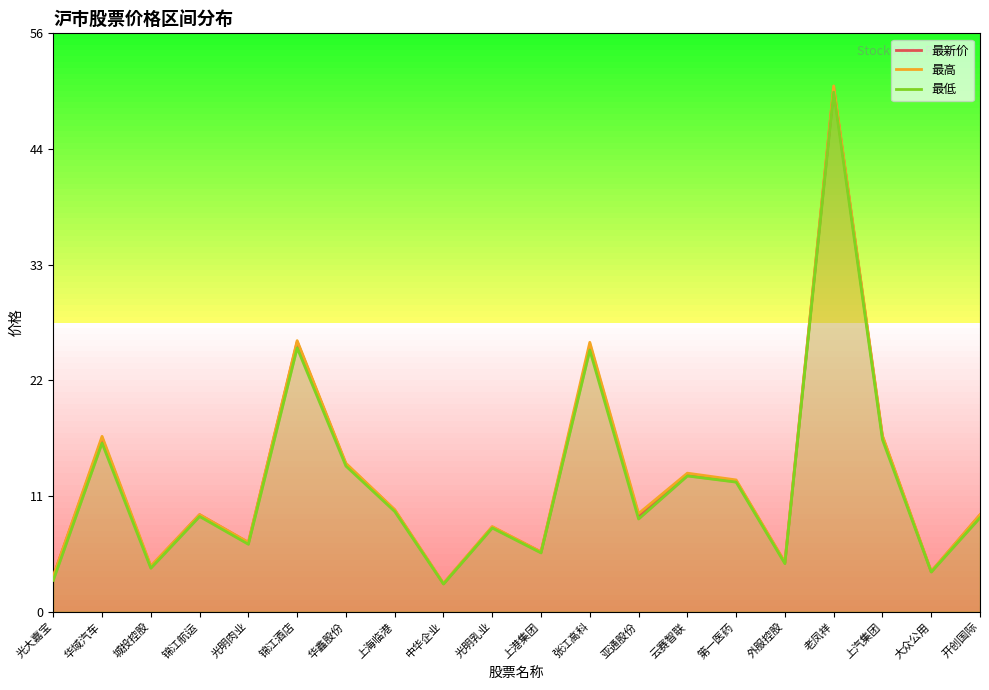

What is the difference between the 最新价 values at 光大嘉宝 and 华域汽车?

13.2